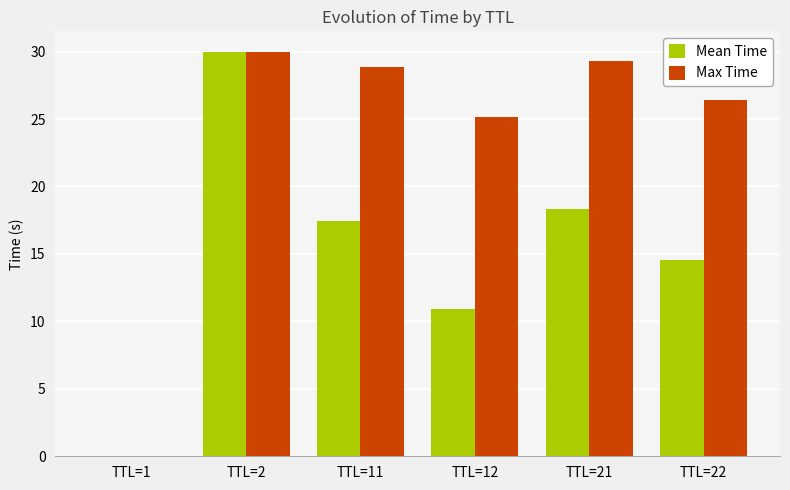

What is the average value of the Max Time series?

23.3